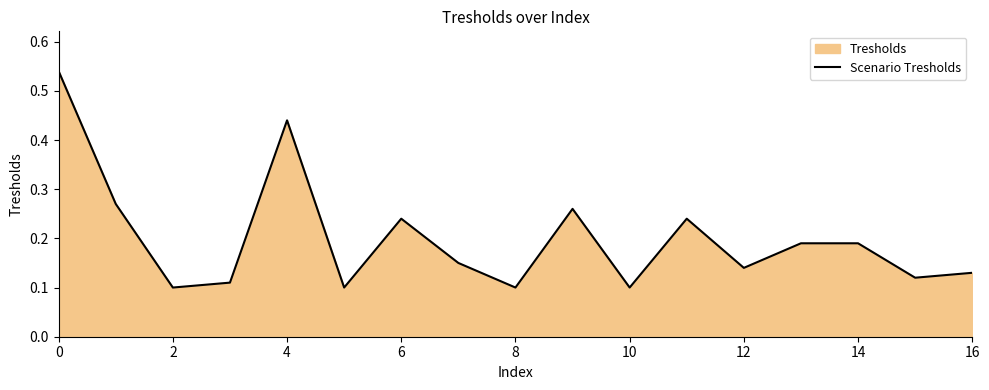

How many distinct data groups are displayed?

1